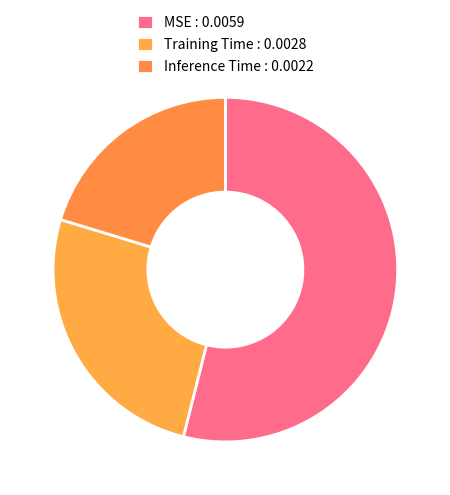

True or false: MSE accounts for 54% of the total.

True